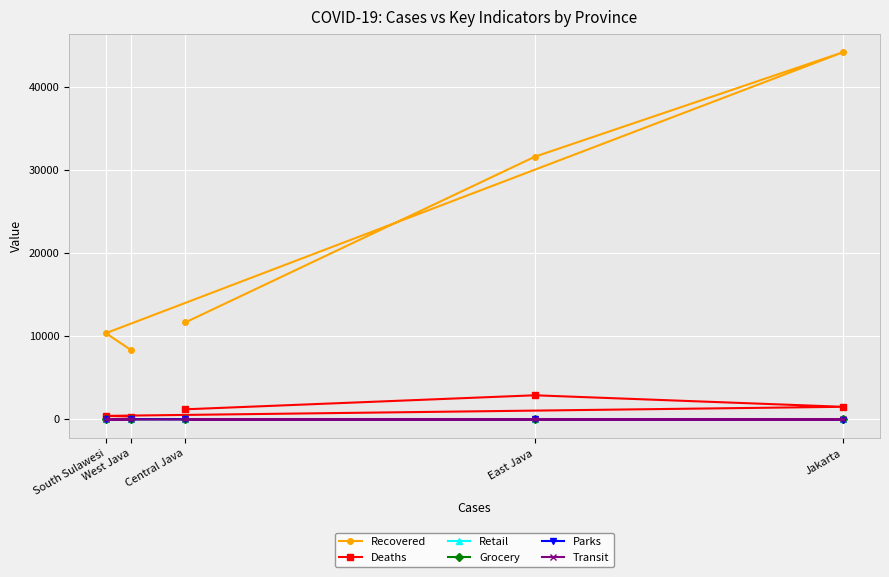

How many categories are shown in the chart?

5